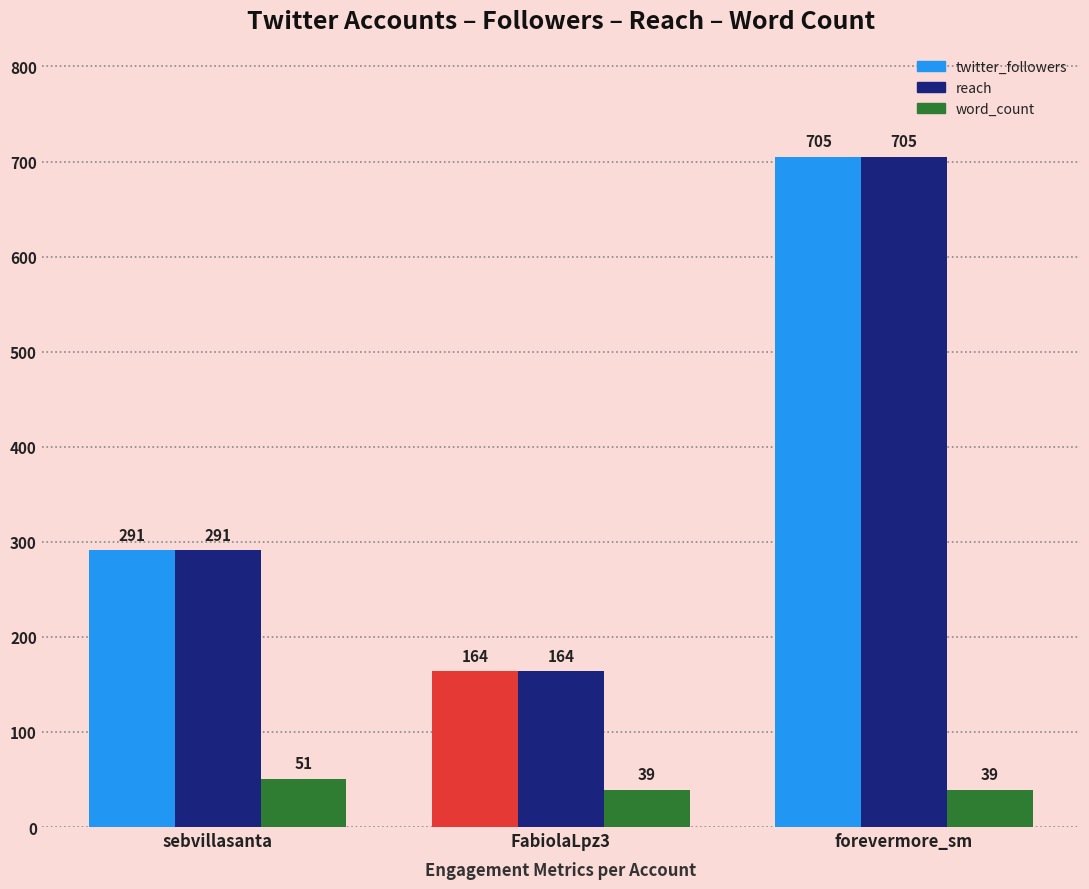

What is the value of the word_count bar at the 2nd from the left?

39